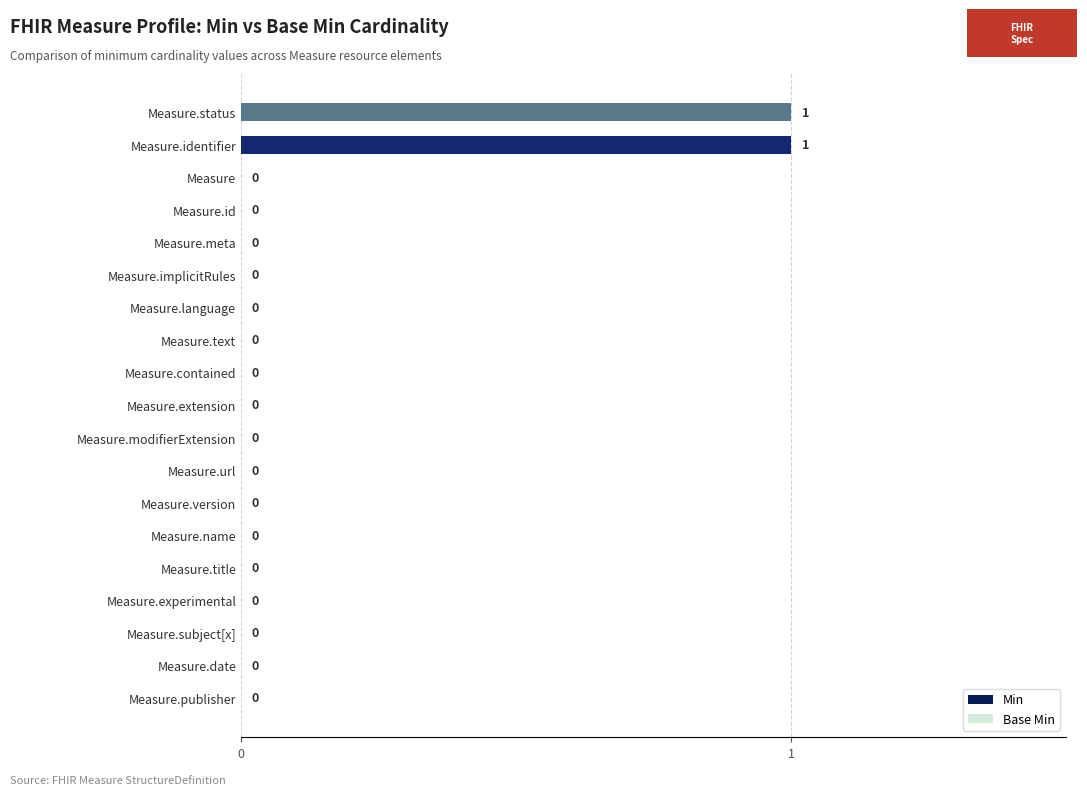

How many positive values does the Min series have?

2